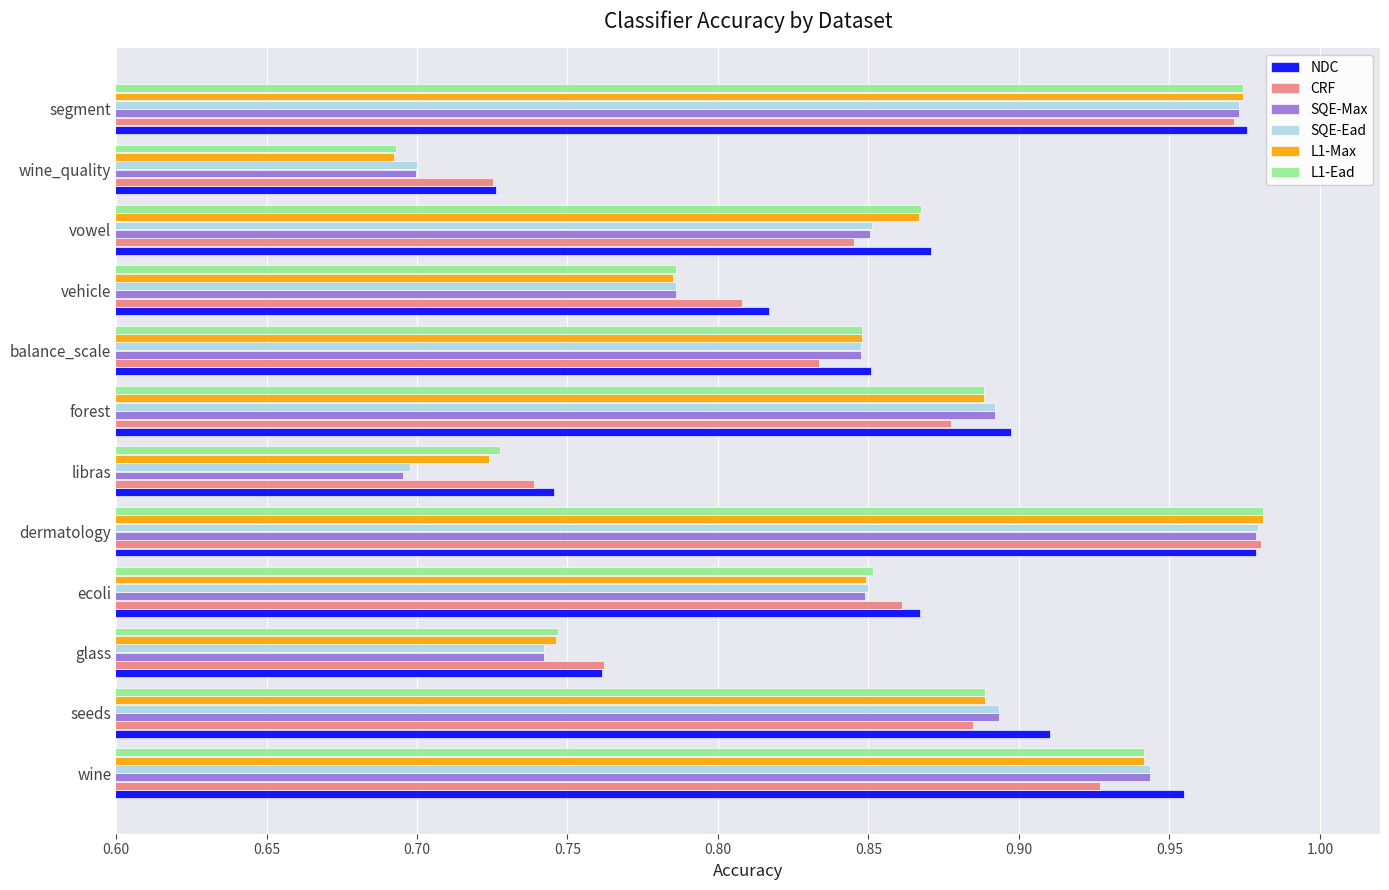

Where is CRF nearest to the value 0?

wine_quality